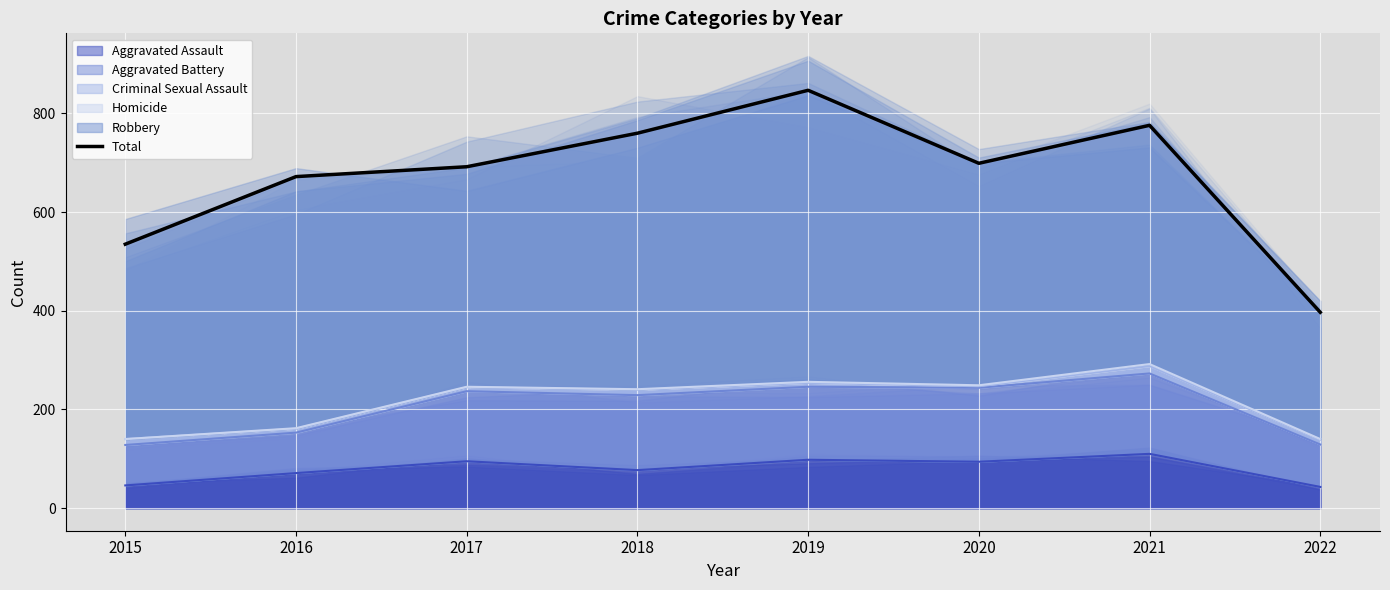

Rank the categories by value from lowest to highest.

2022, 2015, 2016, 2017, 2020, 2018, 2021, 2019